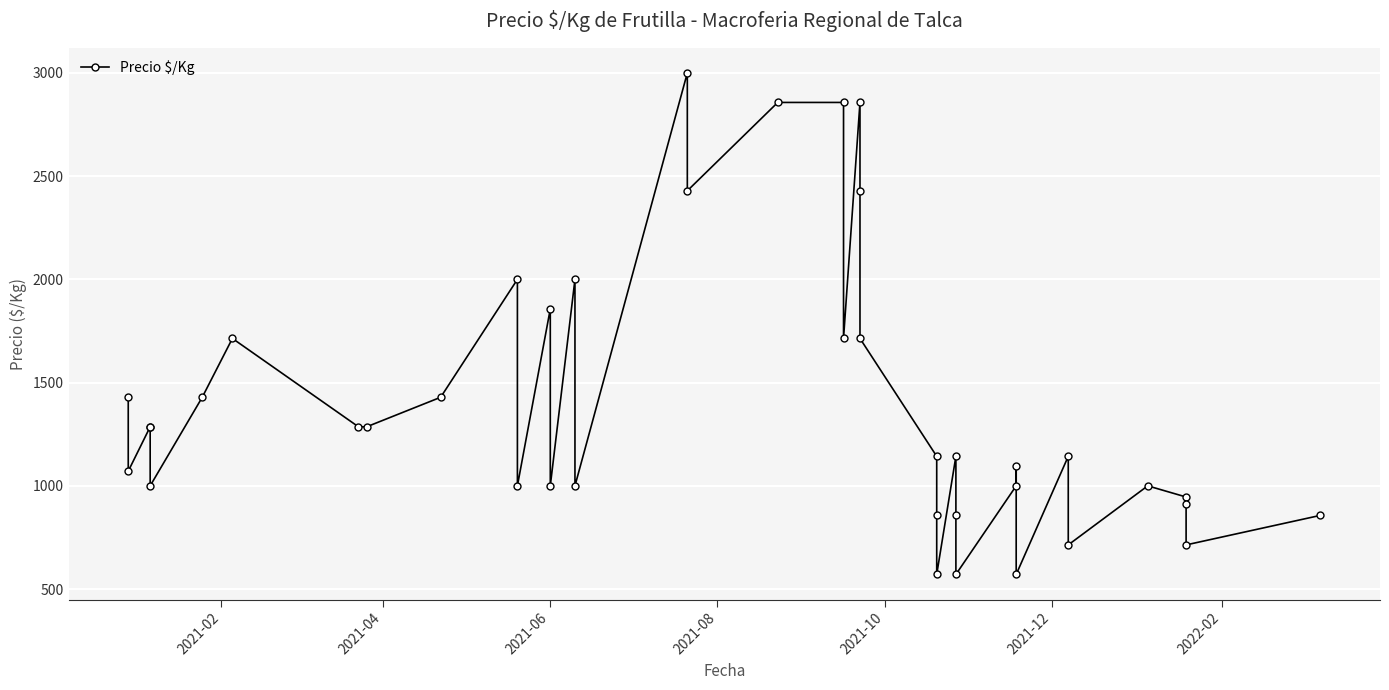

How many values exceed 1143?

19